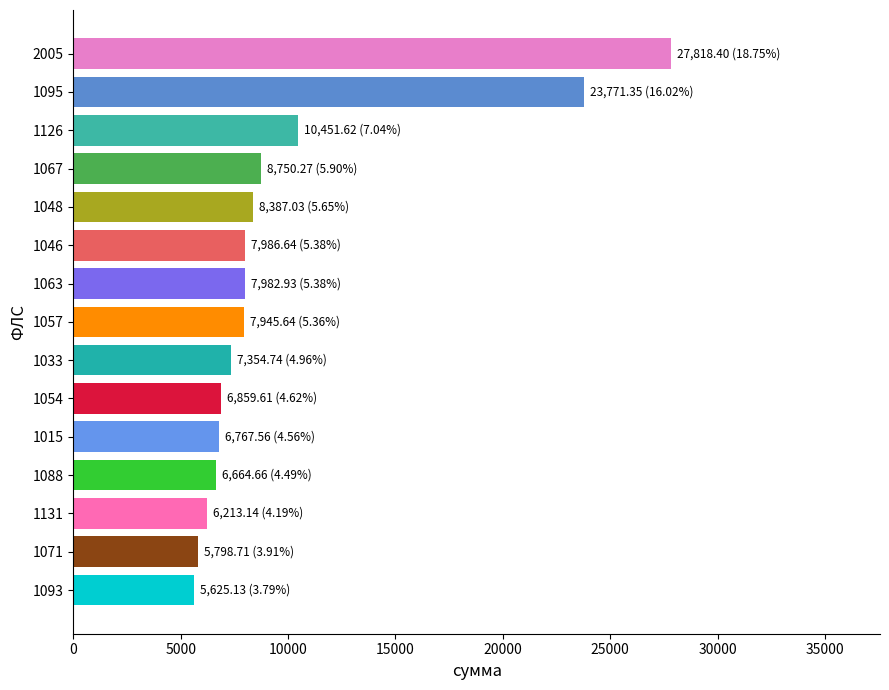

True or false: the data shows 11629.7 at 1057.

False